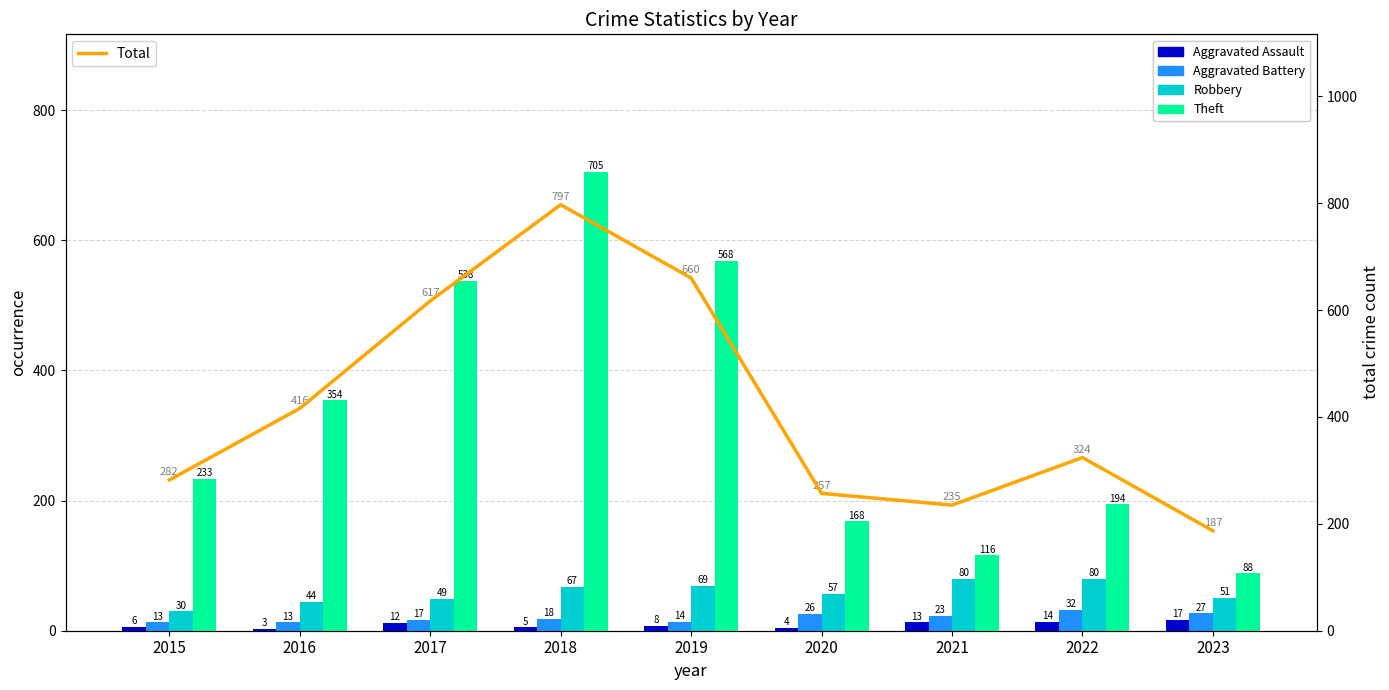

How many values in the Aggravated Battery series are below 18?

4